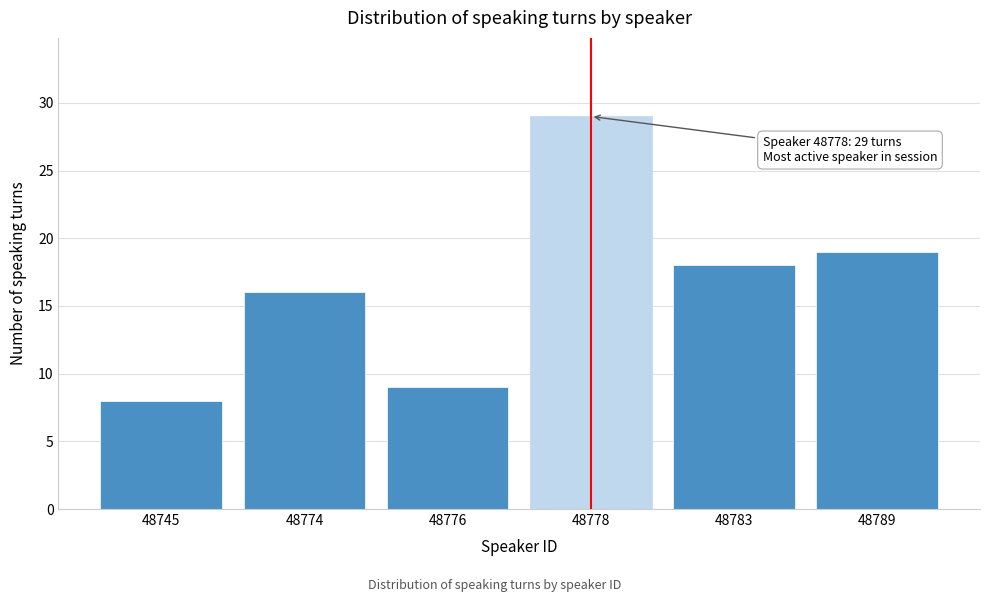

Reading right to left, transcribe all the data shown in this chart.

19	18	29	9	16	8